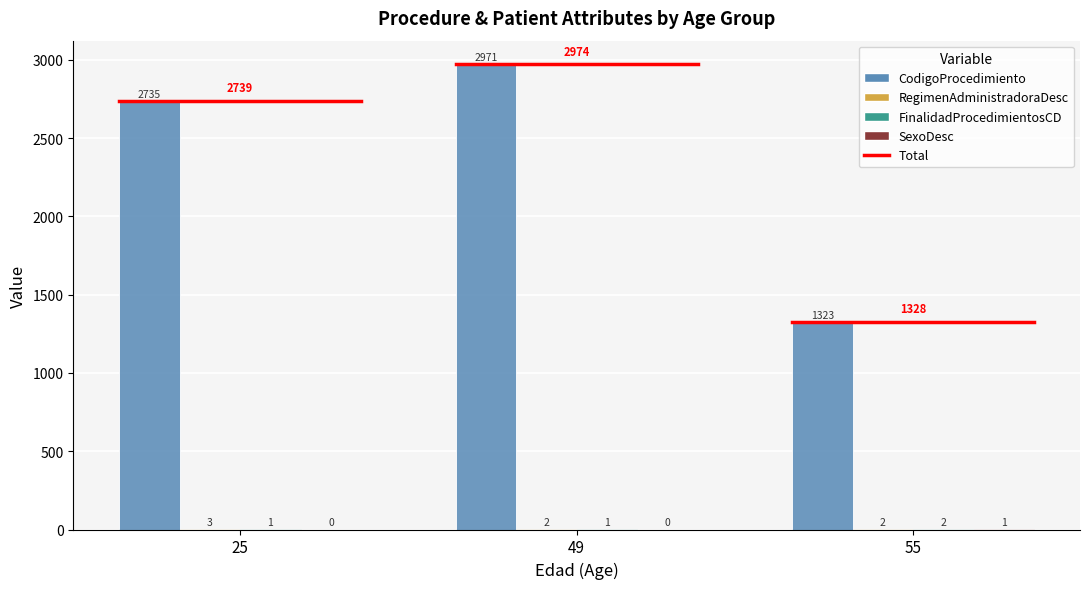

Which series has the largest total across all categories?

CodigoProcedimiento